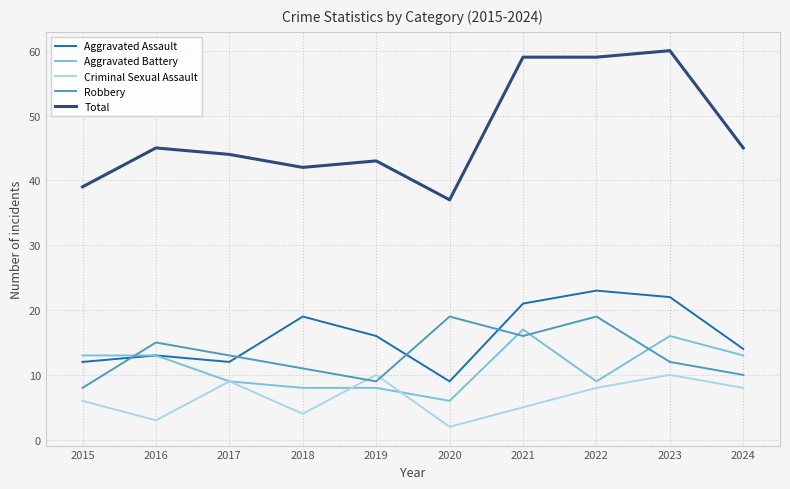

What are all the series names shown in the legend?

Aggravated Assault, Aggravated Battery, Criminal Sexual Assault, Robbery, Total